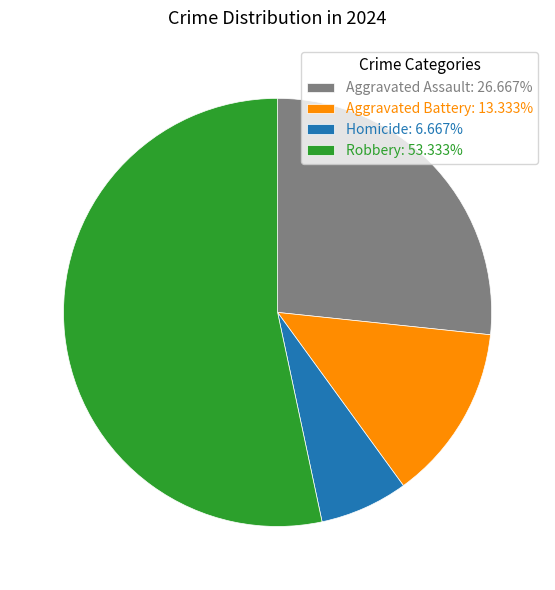

Count the number of slices in the pie.

4